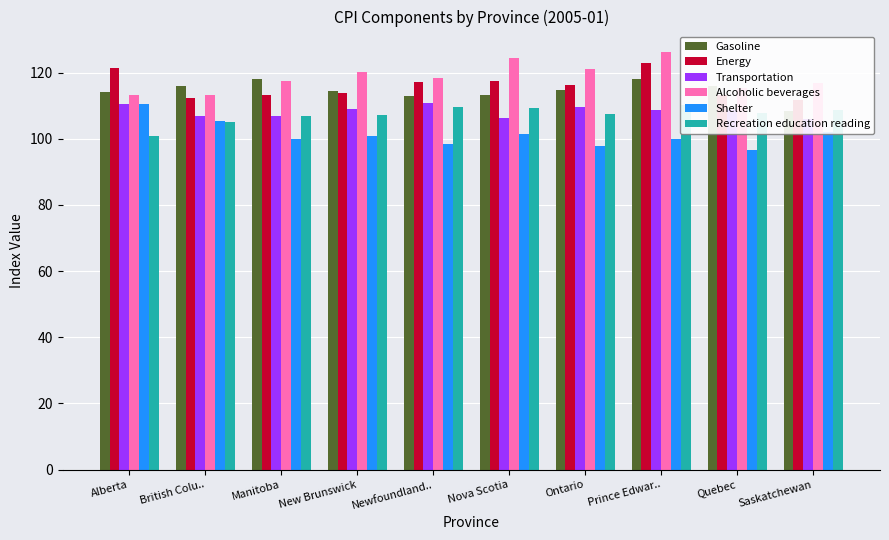

Which category has the highest value in the Shelter series?

Alberta